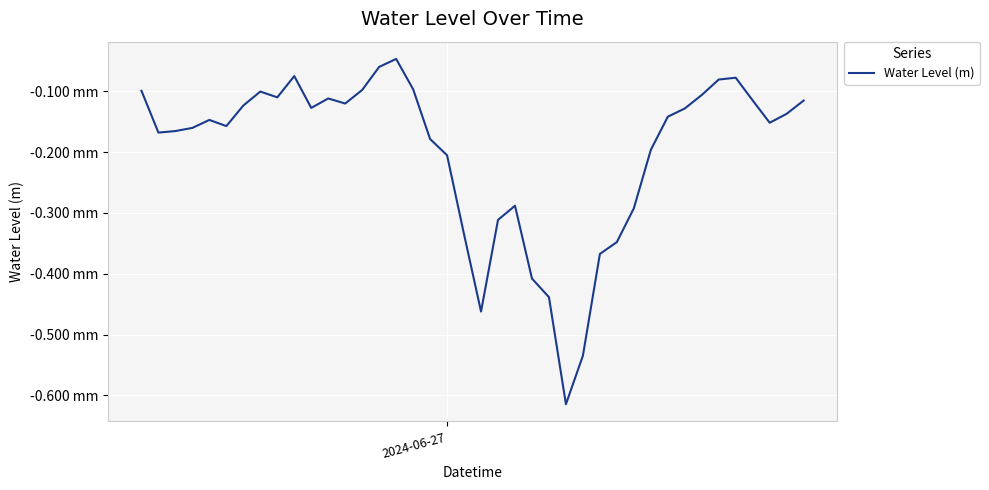

Does the chart display data point markers on the line(s)?

No